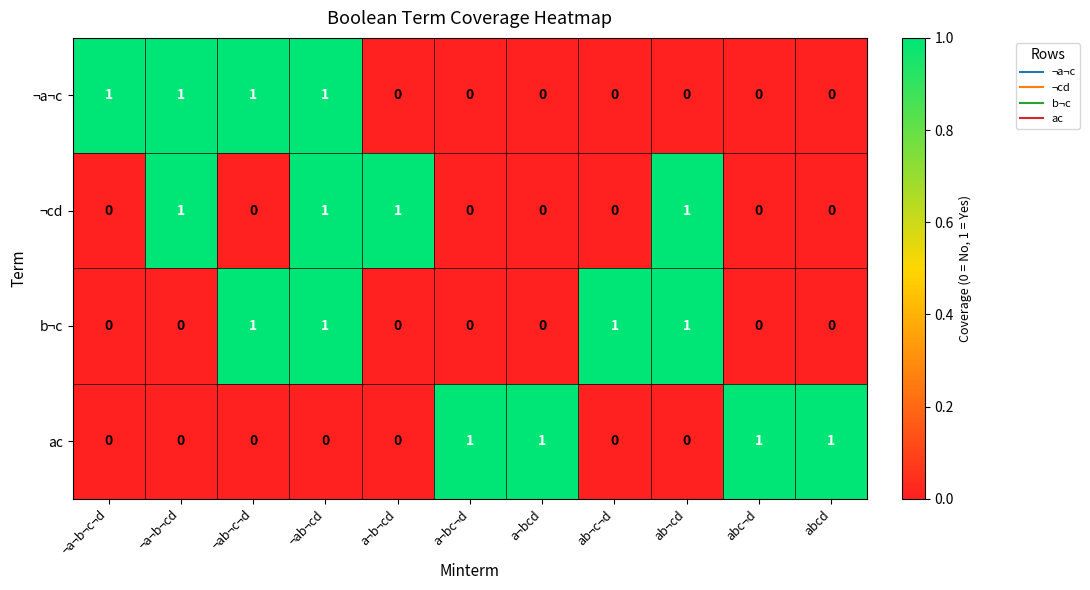

How many ¬cd values are between 0 and 1?

11